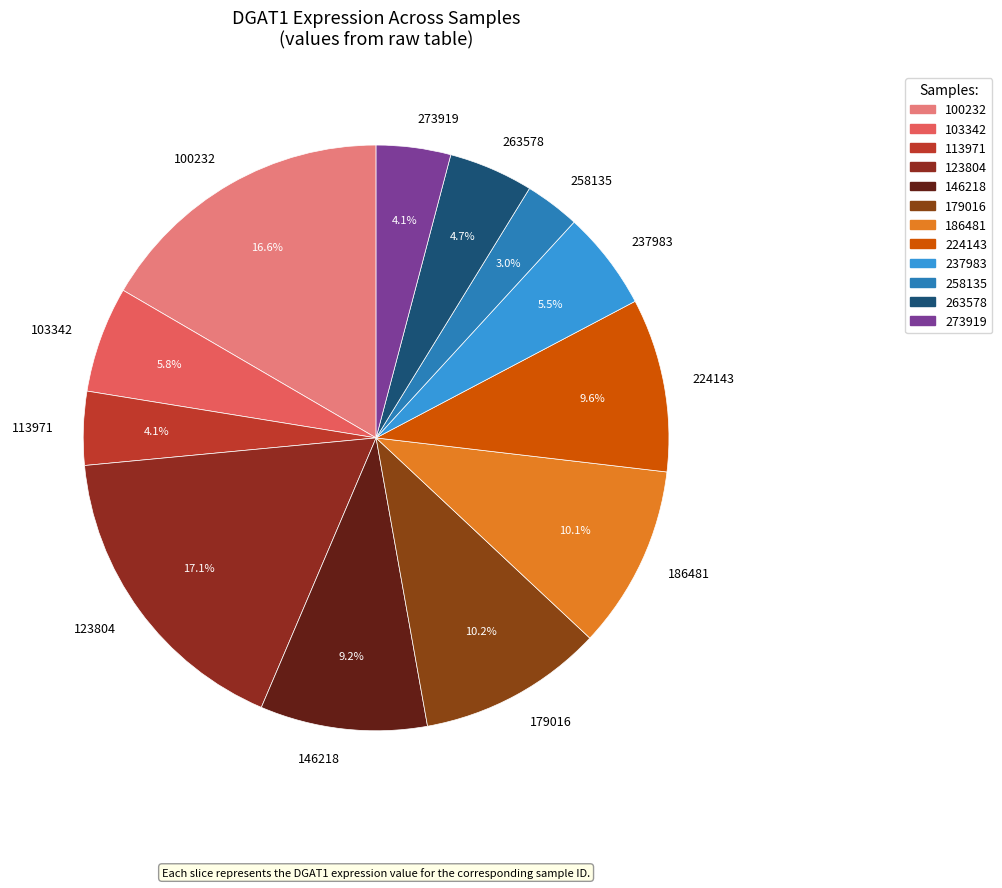

What percentage is the 113971 slice, to the nearest percent?

4%